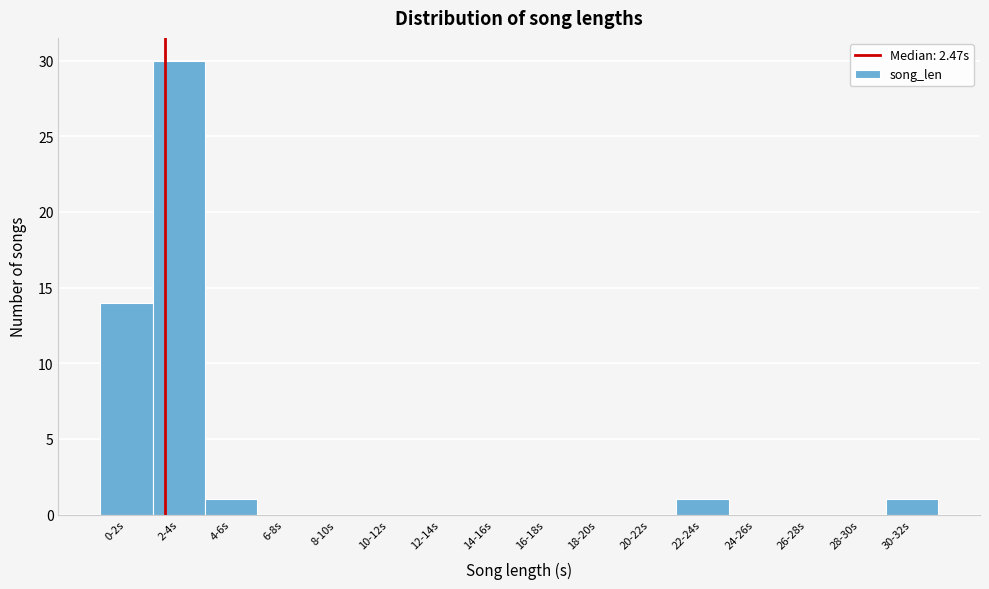

Reading right to left, what are all the values shown in this chart?

30-32s=1	28-30s=0	26-28s=0	24-26s=0	22-24s=1	20-22s=0	18-20s=0	16-18s=0	14-16s=0	12-14s=0	10-12s=0	8-10s=0	6-8s=0	4-6s=1	2-4s=30	0-2s=14